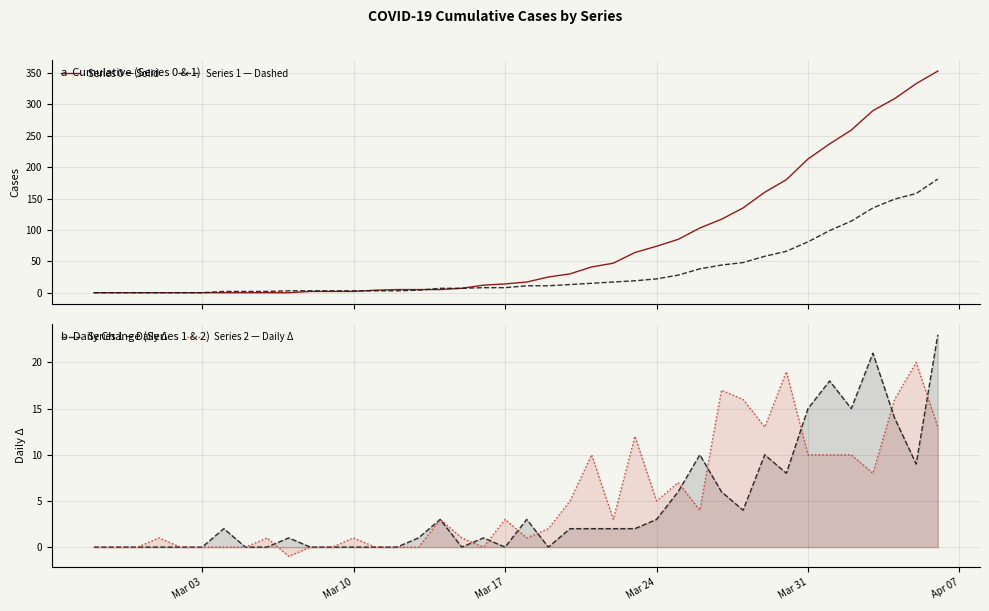

The value of Series 1 — Daily Δ at Mar 24 is 3. True or false?

True